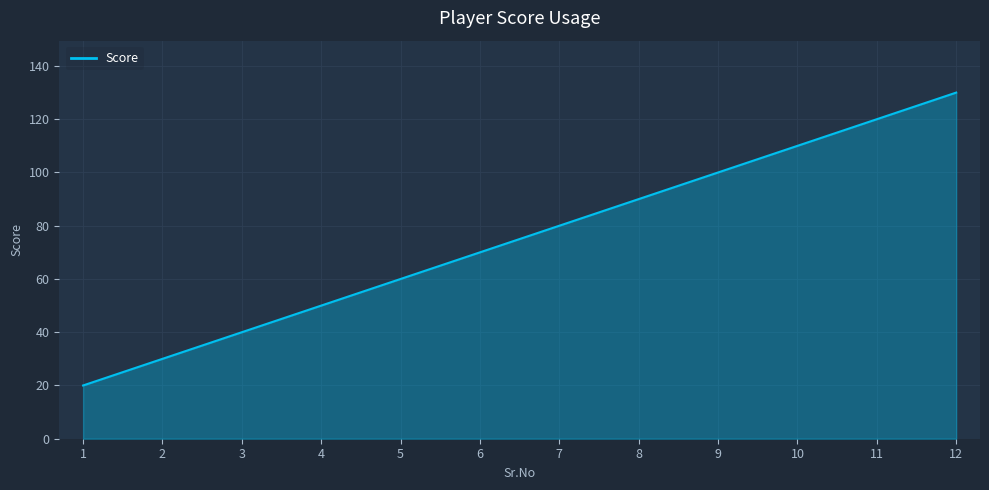

True or false: the data shows 80 at 7.

True